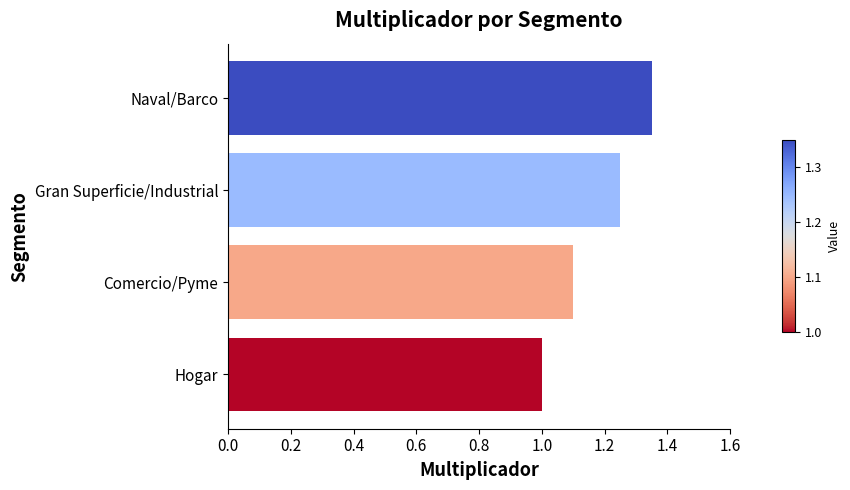

Rank the categories by value from lowest to highest.

Hogar, Comercio/Pyme, Gran Superficie/Industrial, Naval/Barco